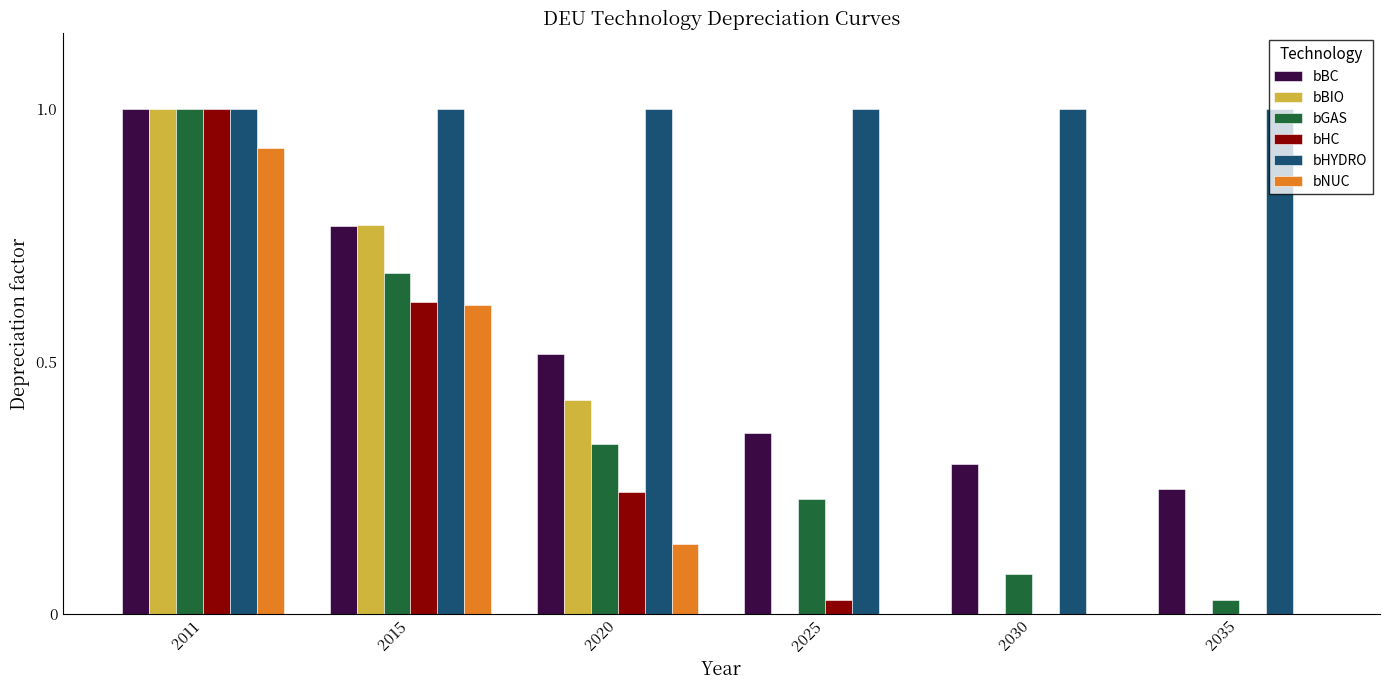

True or false: bBIO has a value of 1.5 at 2011.

False